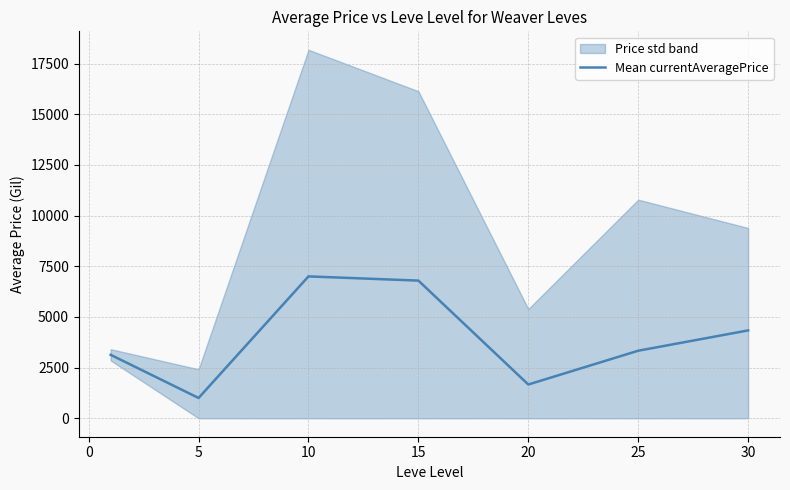

The value of Mean currentAveragePrice at 10 is 1400.1. True or false?

False